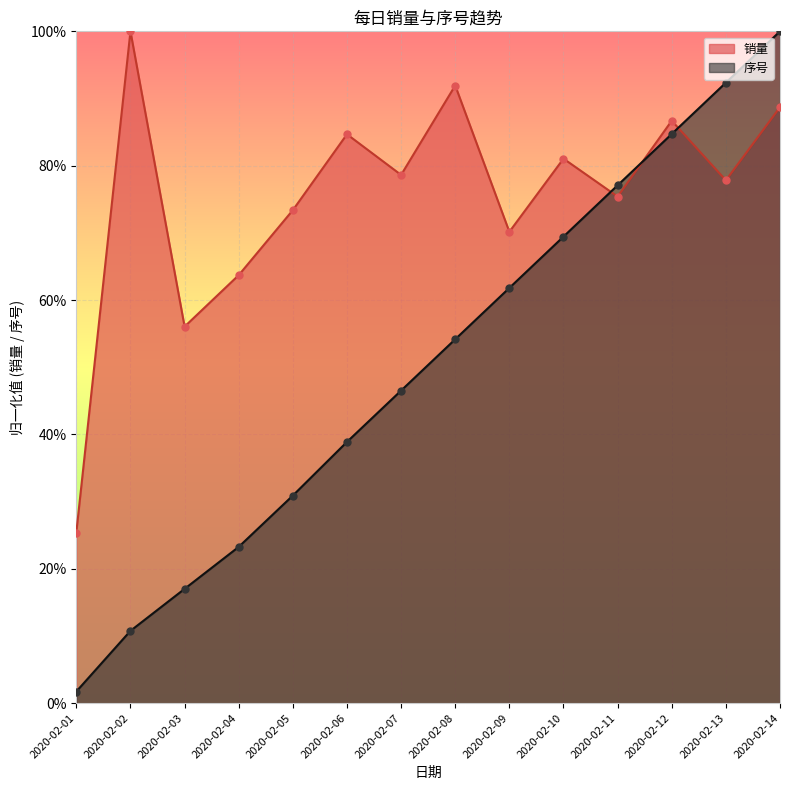

What are all the series names shown in the legend?

销量, 序号